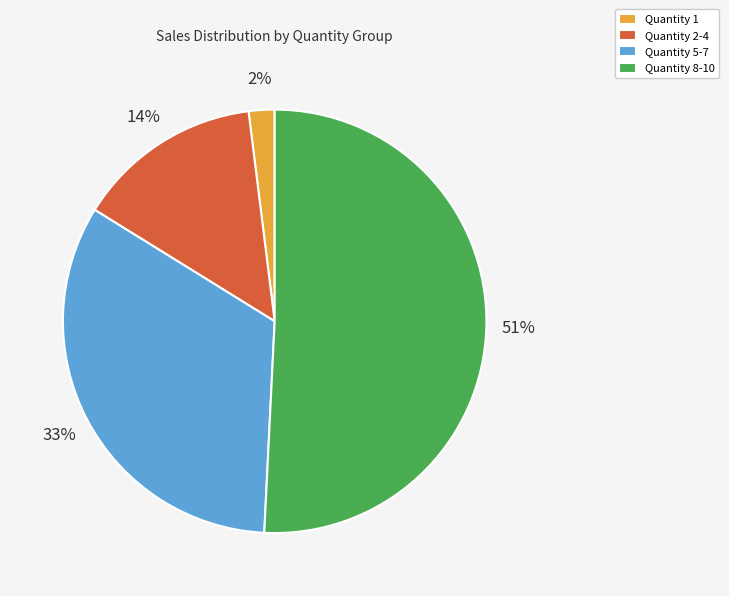

What is the smallest slice in the pie chart?

Quantity 1